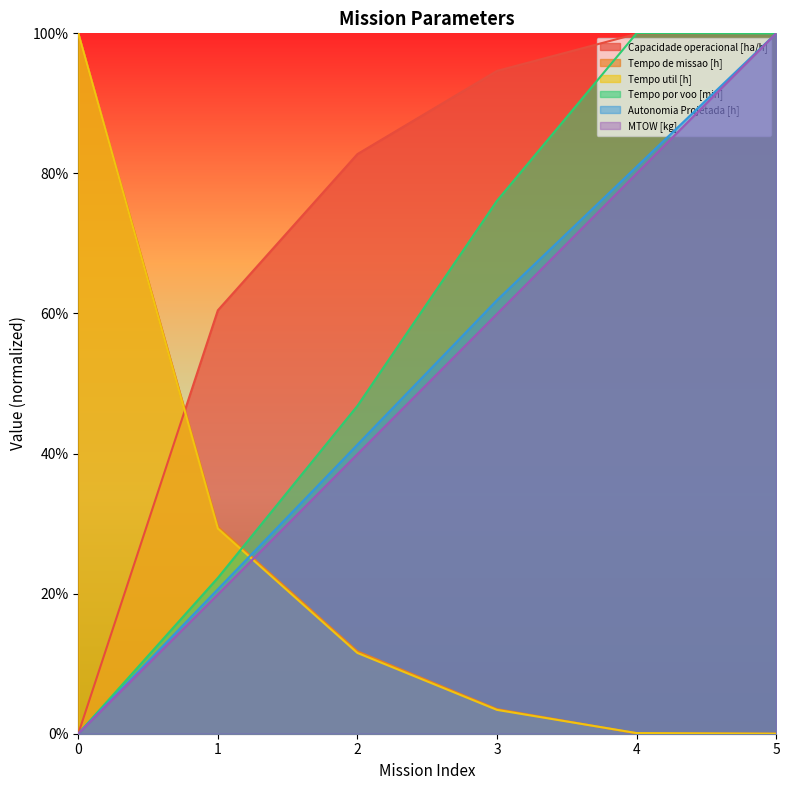

Is the value of Autonomia Projetada [h] at 1 greater than the value of Capacidade operacional [ha/h] at 1?

No